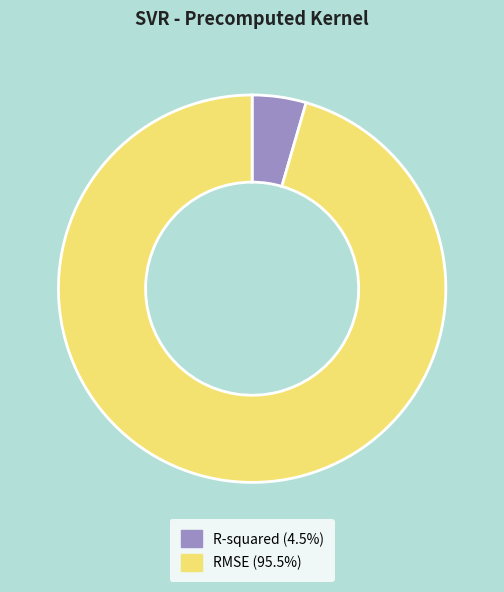

Does R-squared account for over 50% of the chart?

No